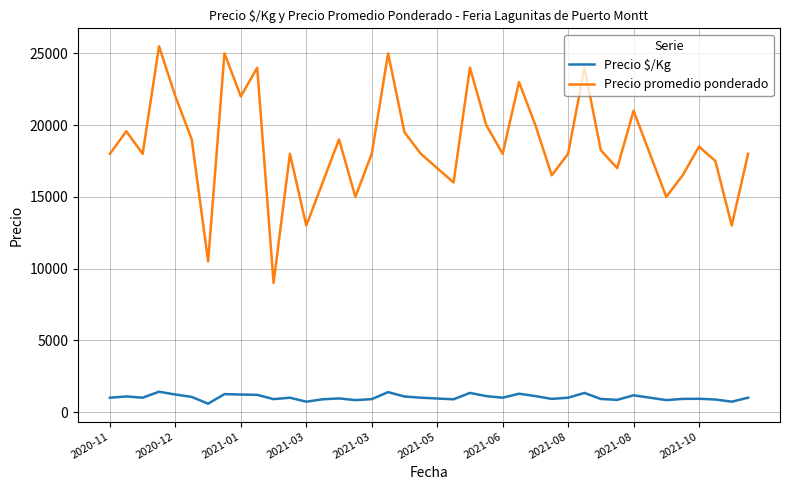

True or false: Precio $/Kg has more than 0 points higher than both neighbors.

True